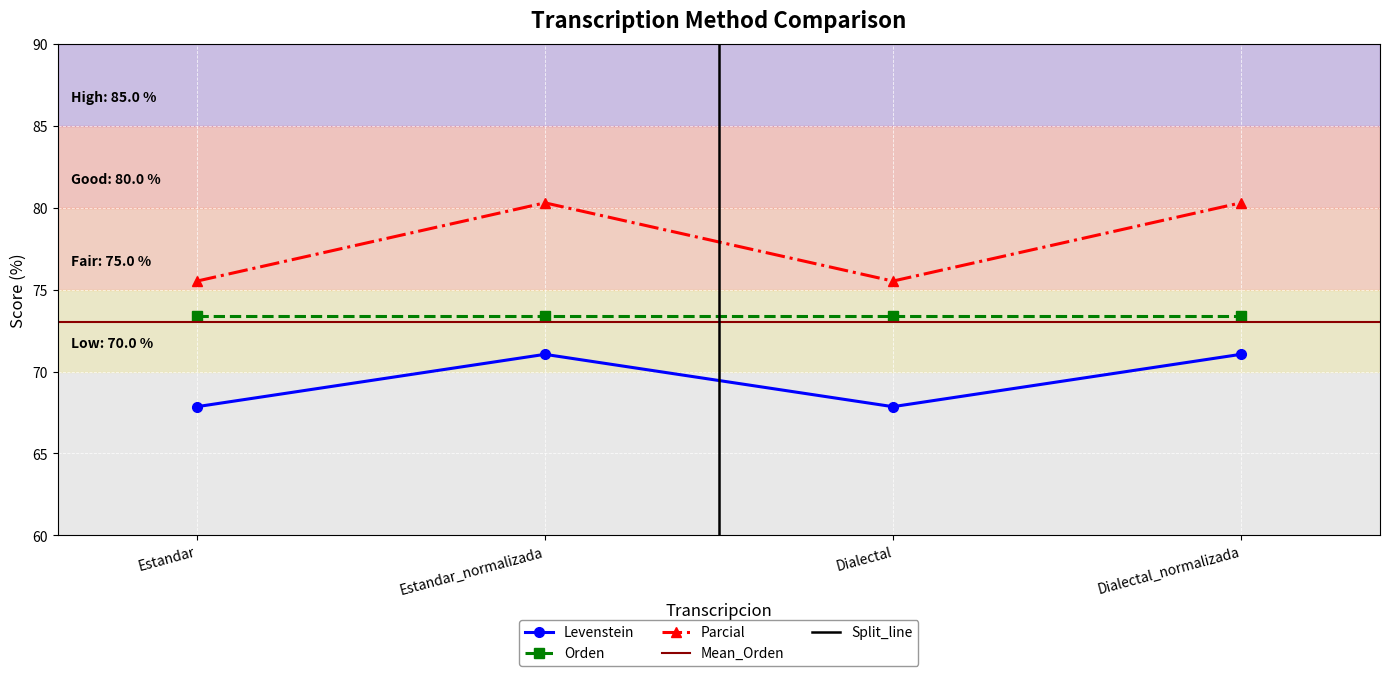

Which series changed the most between Dialectal and Dialectal_normalizada?

Parcial